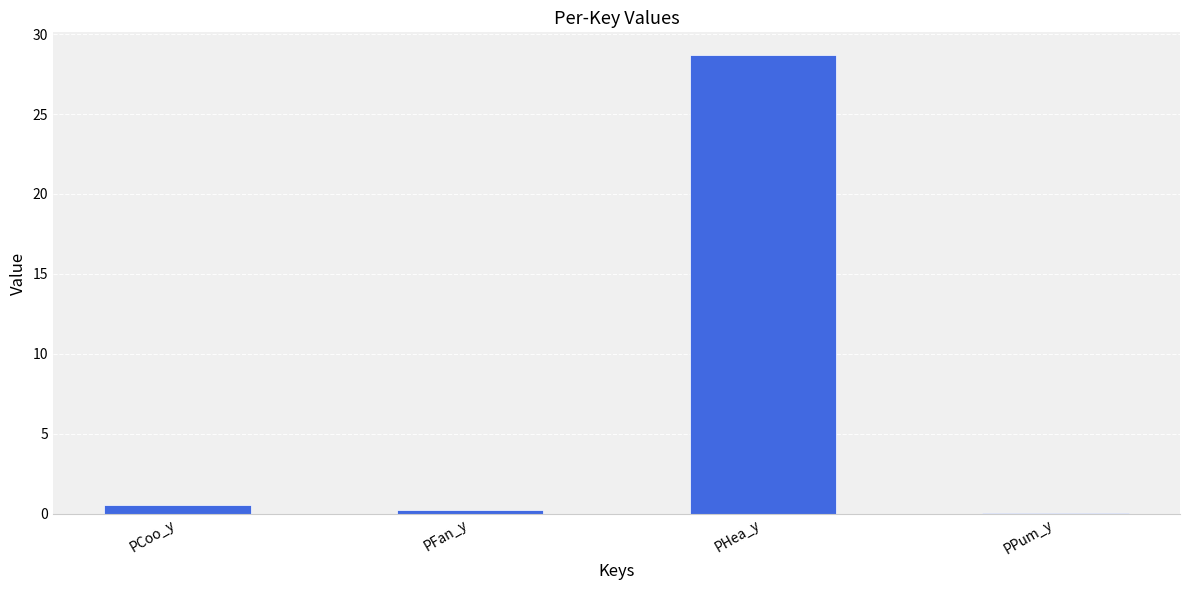

How many distinct data groups are displayed?

1